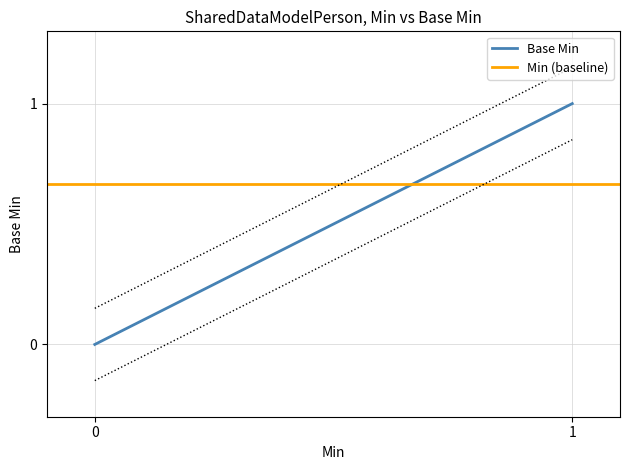

At how many categories does at least one series exceed 0?

2